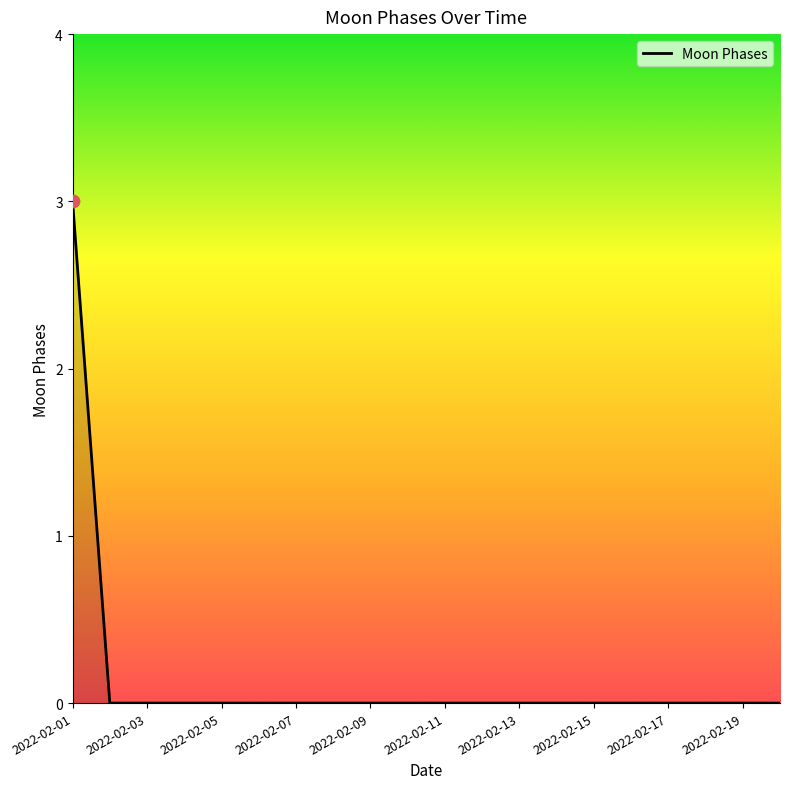

What is the maximum value shown in the chart?

3